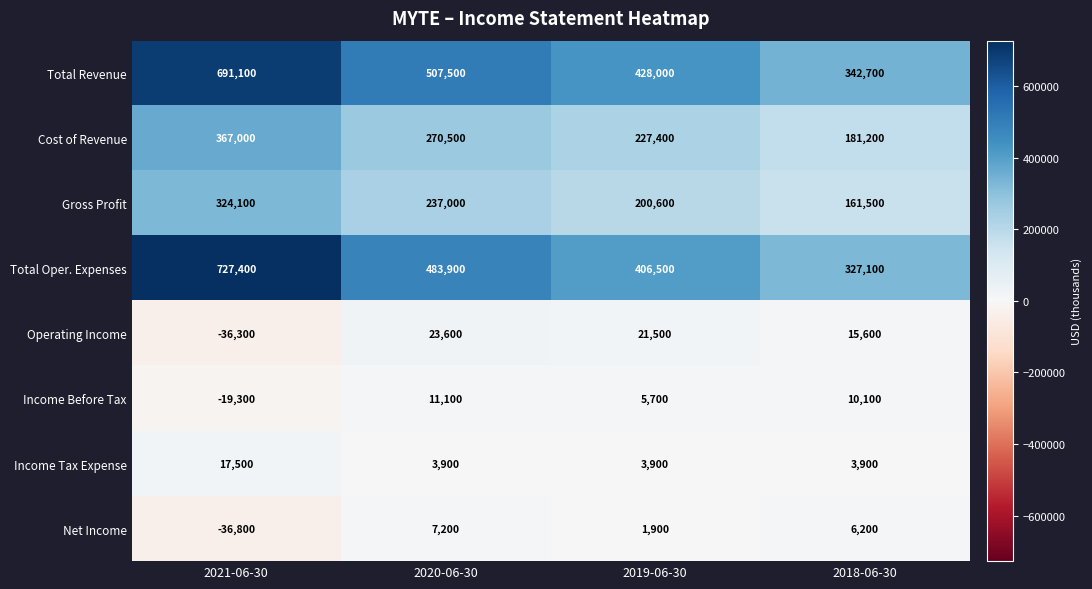

At how many categories does at least one series exceed 144968?

4